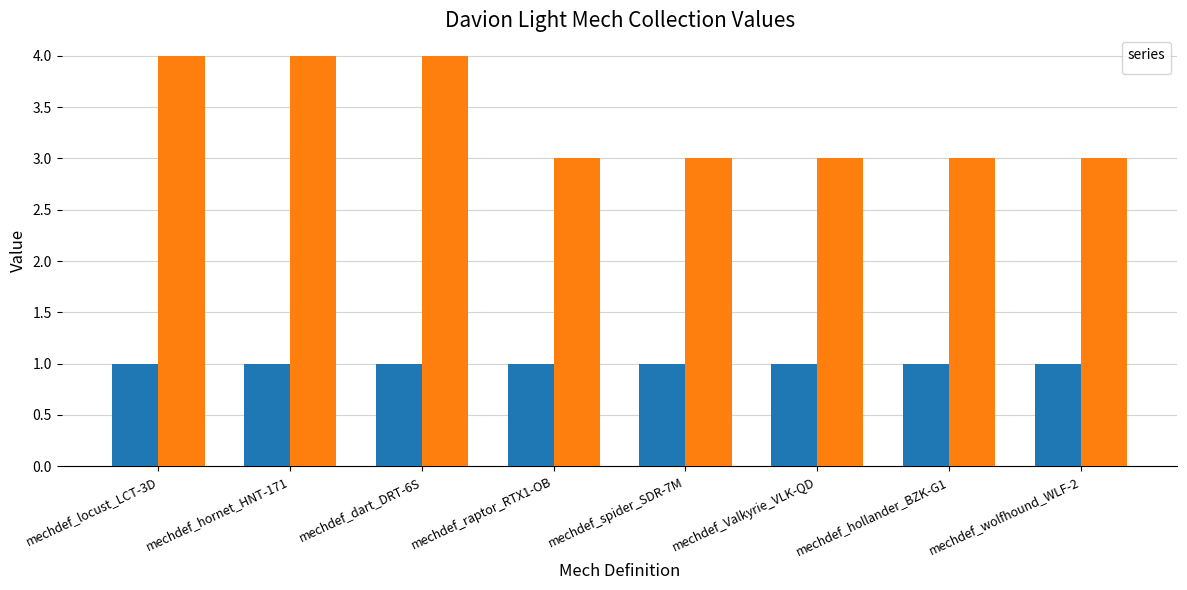

What is the ratio of the value at mechdef_Valkyrie_VLK-QD to the value at mechdef_spider_SDR-7M?

1.0